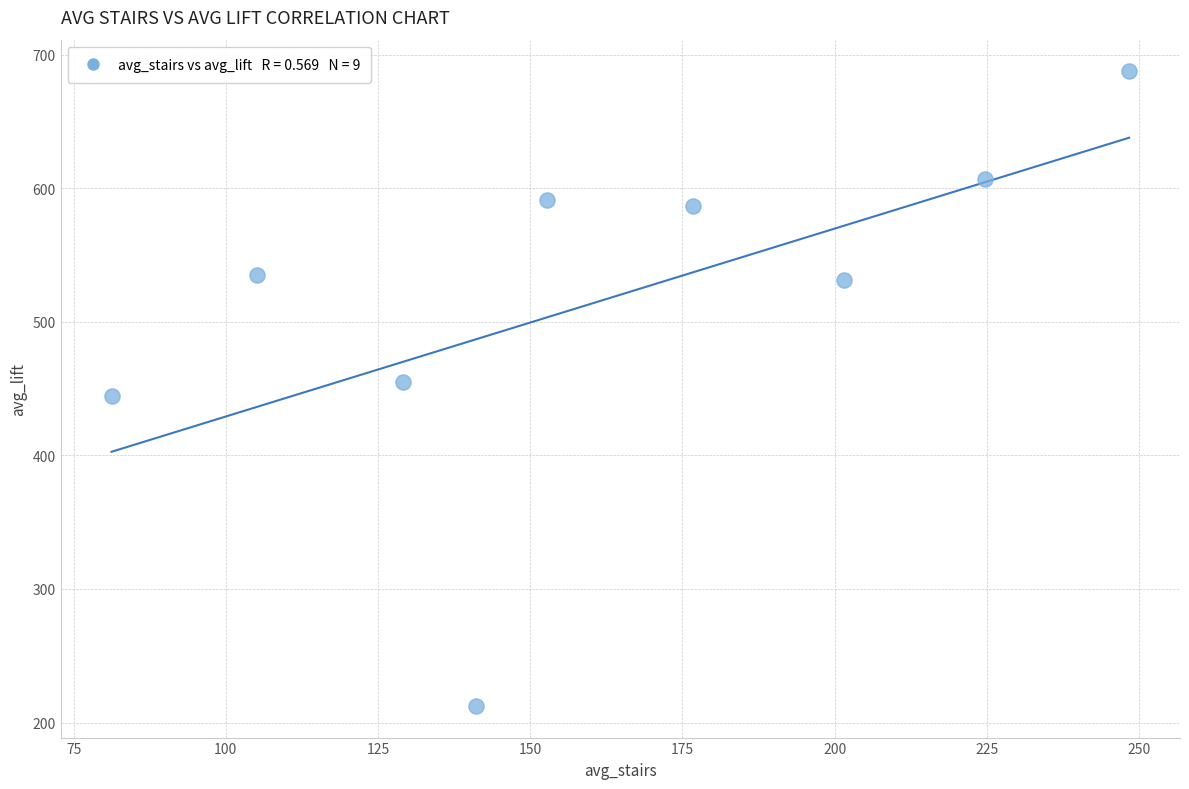

What is the average X value?

162.3